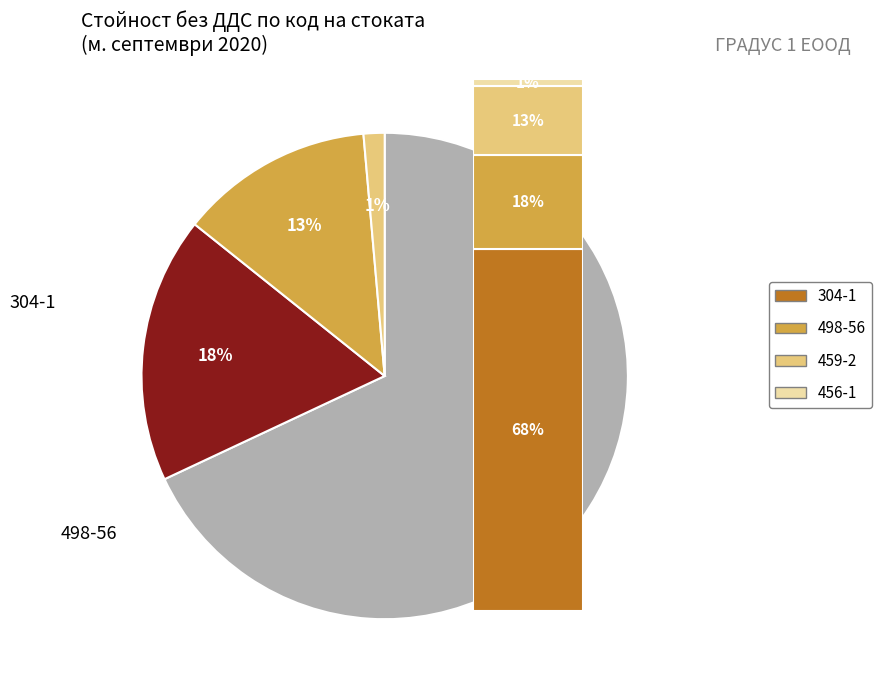

Which slice is the largest?

304-1